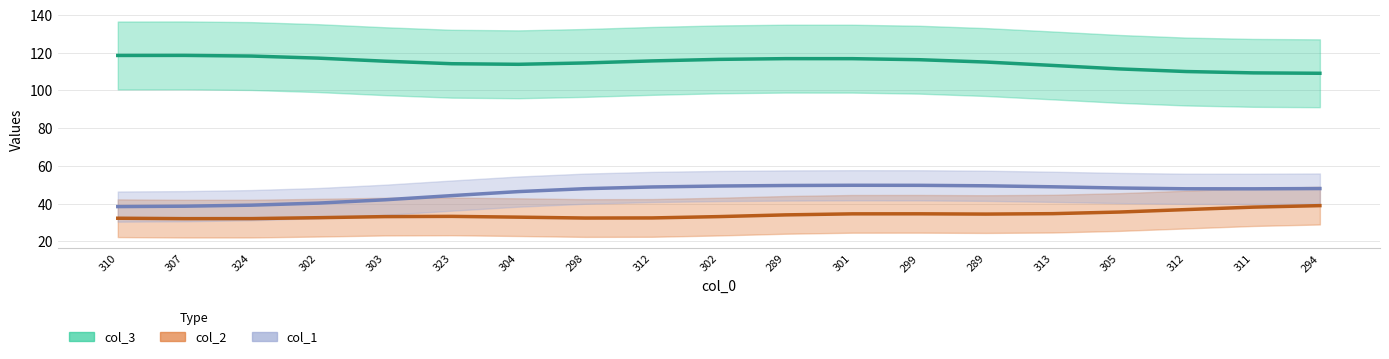

What is the sum of all col_1 values?

874